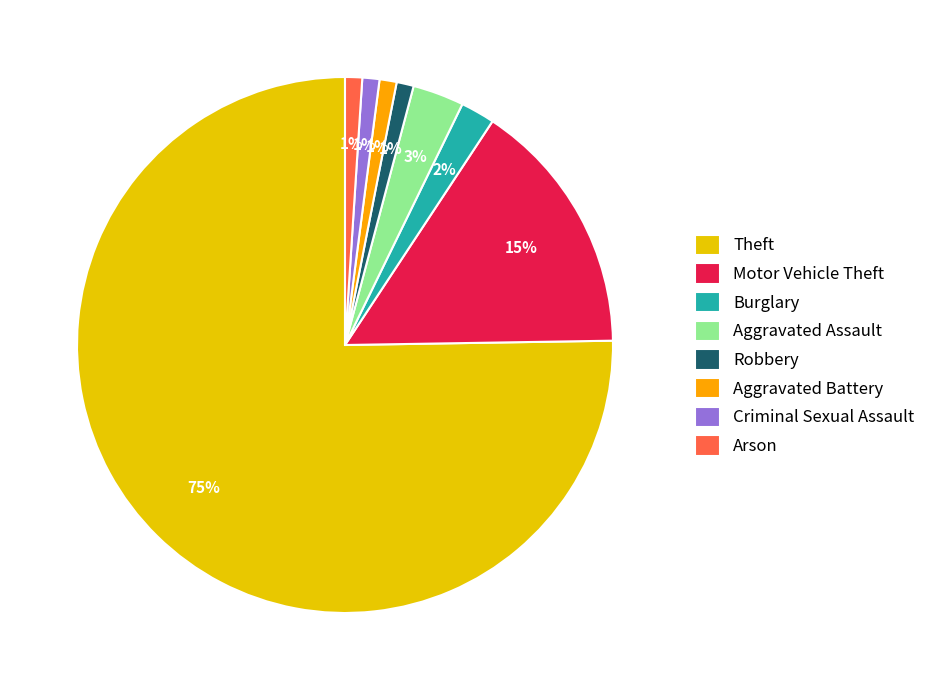

Do Motor Vehicle Theft and Theft together represent more than half of the pie?

Yes